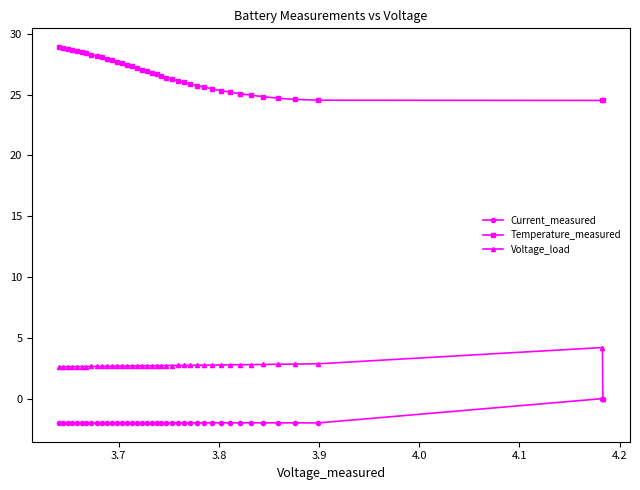

What is the minimum value for Current_measured?

-2.0